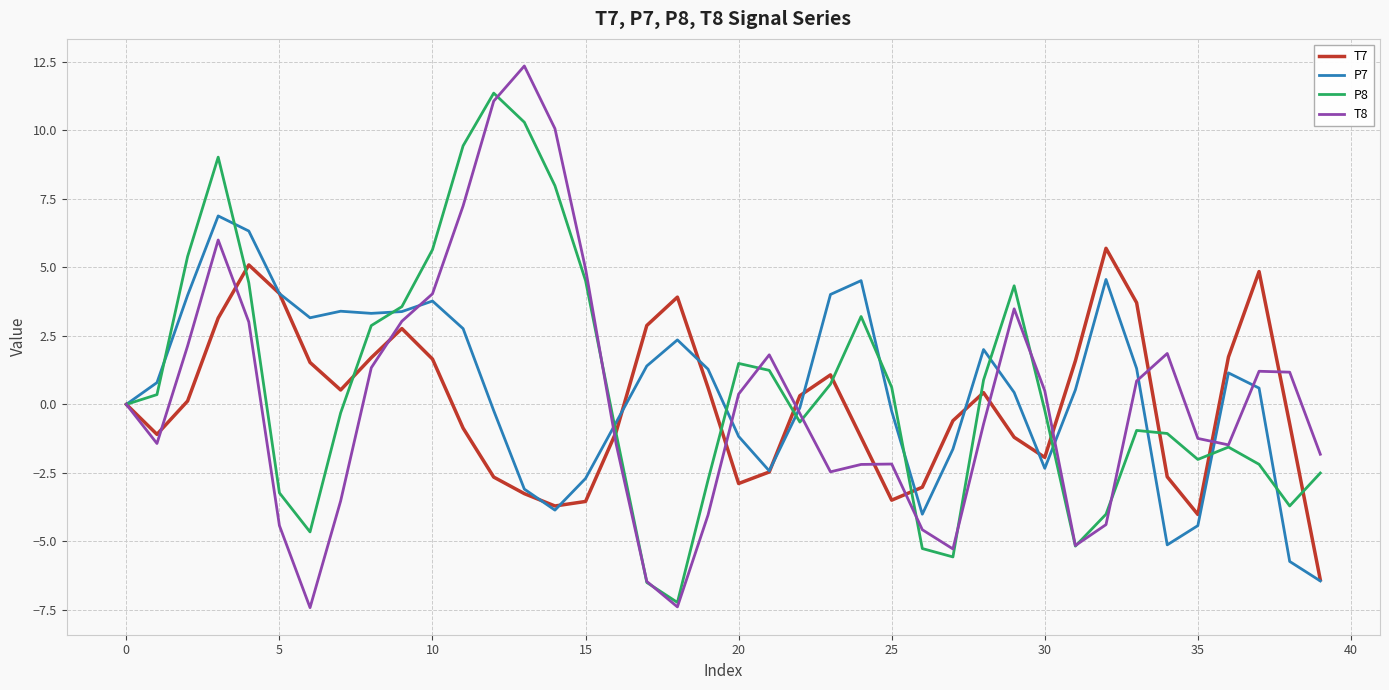

True or false: P7 has more than 2 points higher than both neighbors.

True